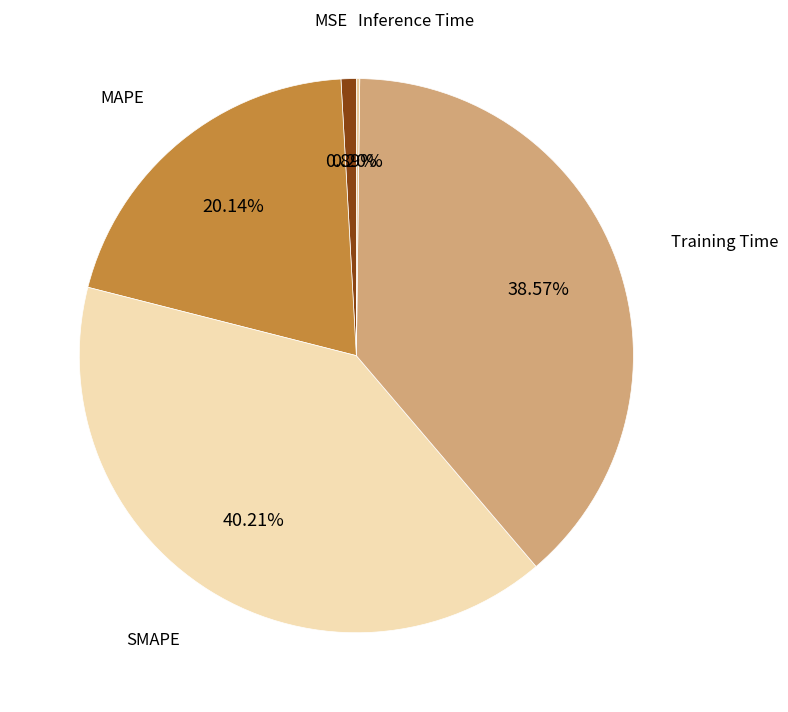

To the nearest percent, what is the difference between the SMAPE and Training Time slice percentages?

2%